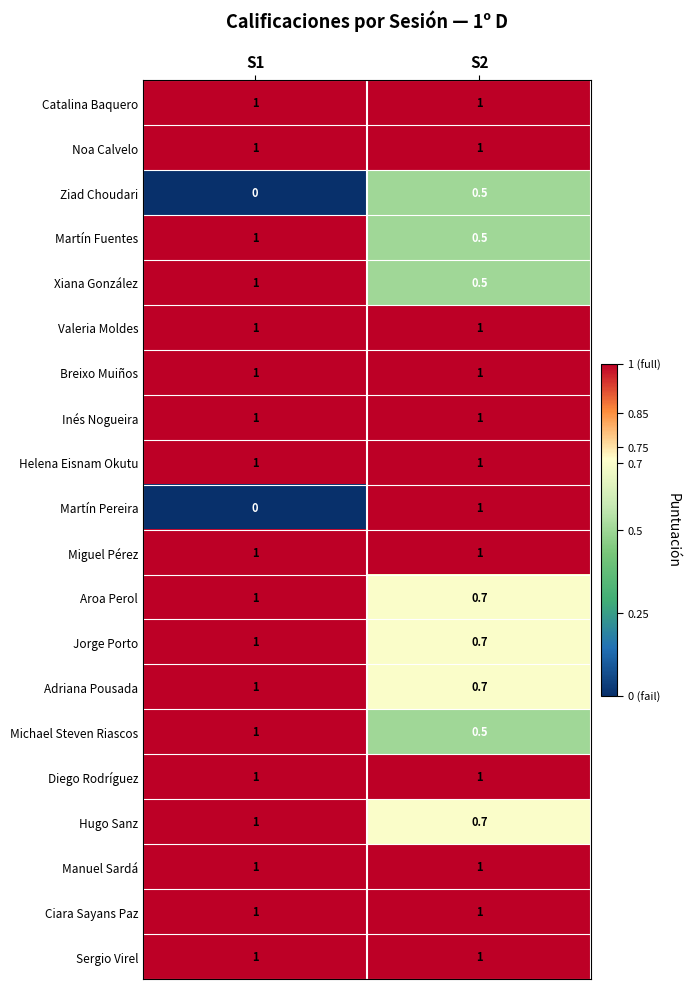

What is the difference between the maximum and minimum values in the Xiana González series?

0.5